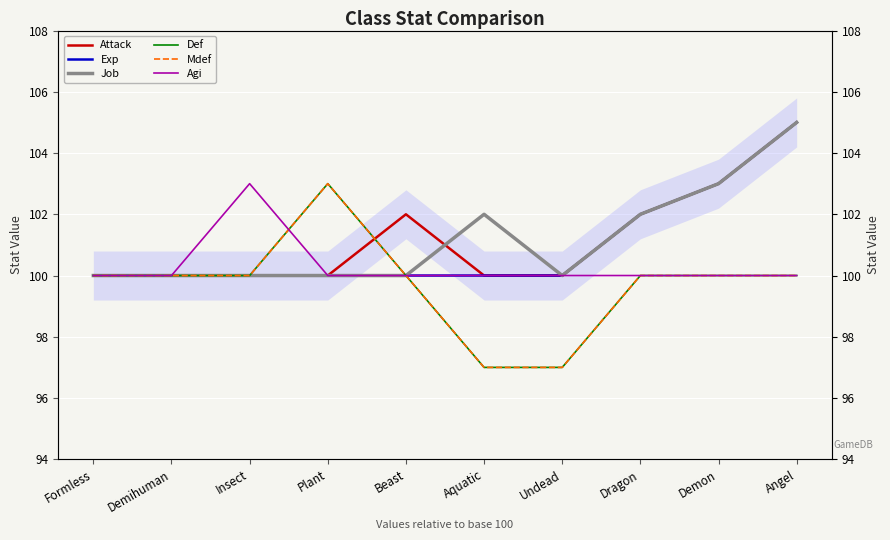

How many interior local valleys does the Job series have?

1